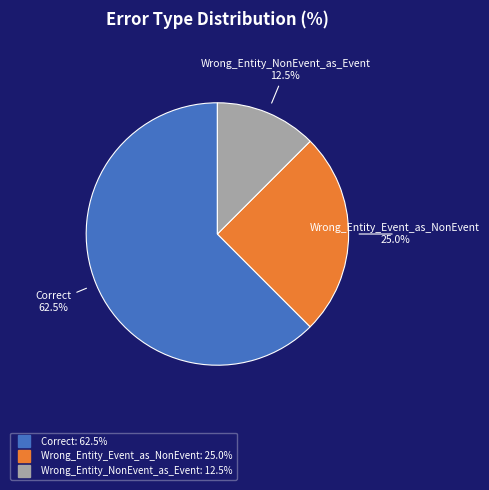

Do Wrong_Entity_Event_as_NonEvent and Wrong_Entity_NonEvent_as_Event together represent more than half of the pie?

No